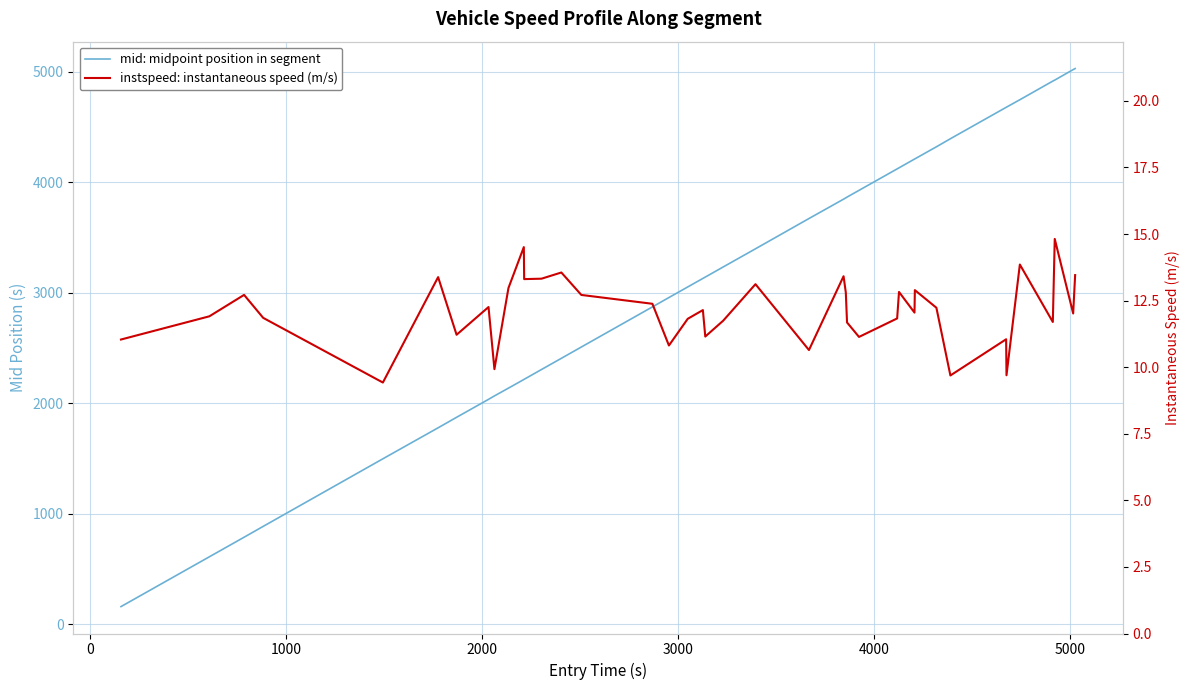

List the series in order of their overall mean, highest first.

mid: midpoint position in segment, instspeed: instantaneous speed (m/s)